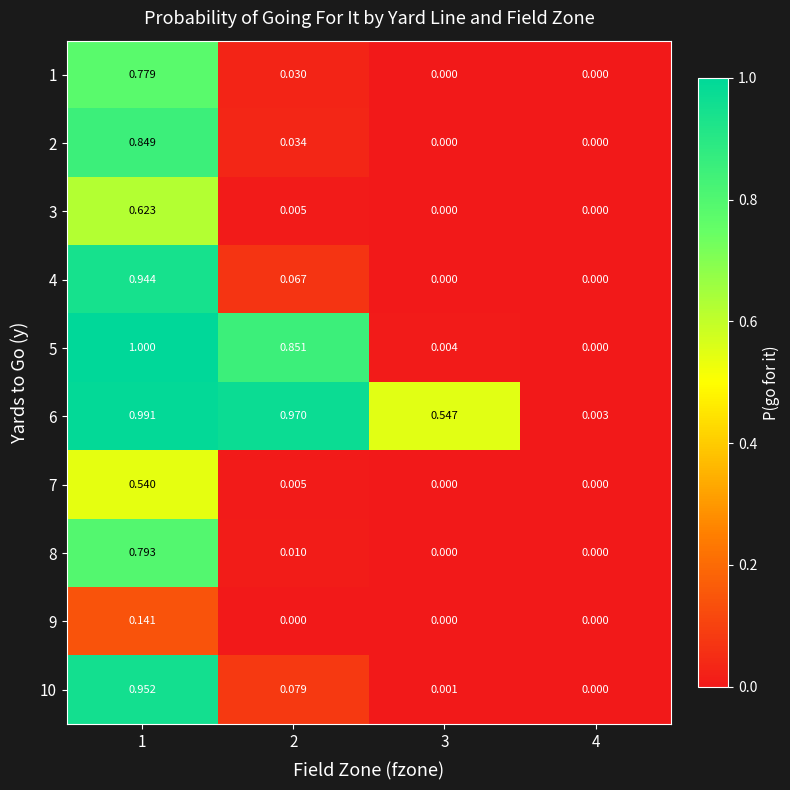

At which category is the sum across all series the highest?

1